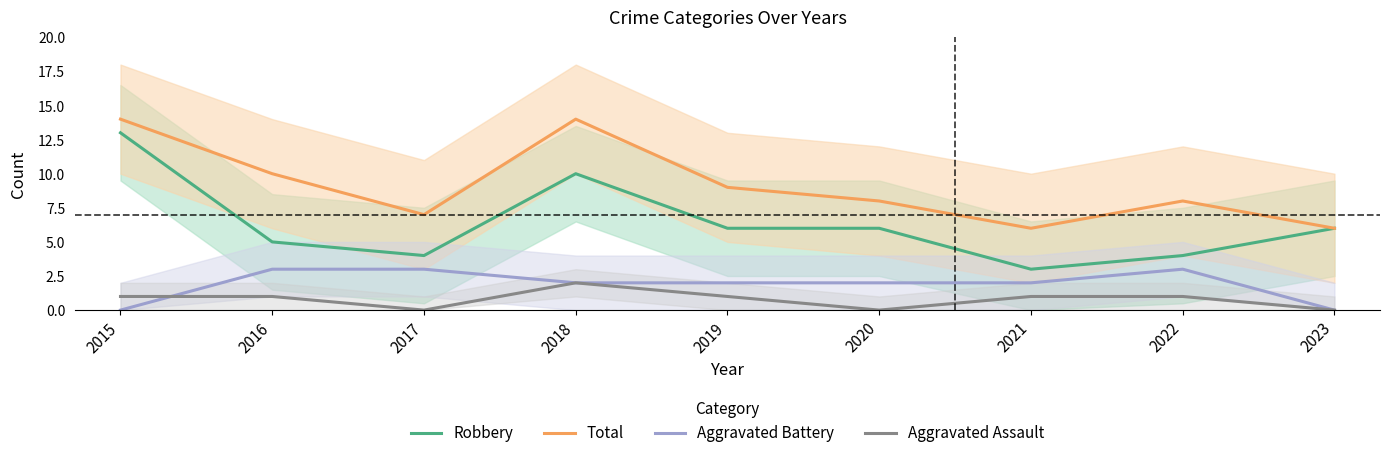

True or false: Aggravated Battery and Total intersect in this chart.

False